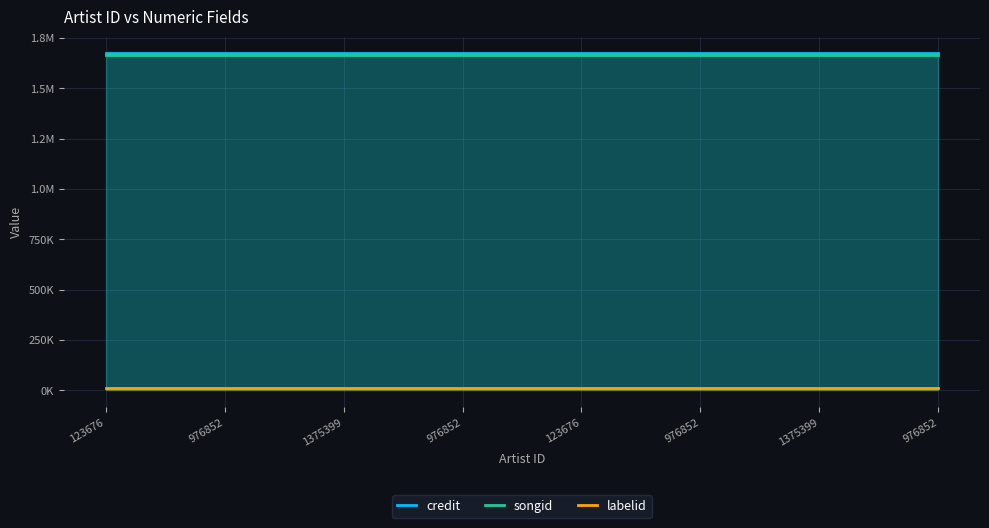

What is the value of the credit point at the 8th from the left?

1674090